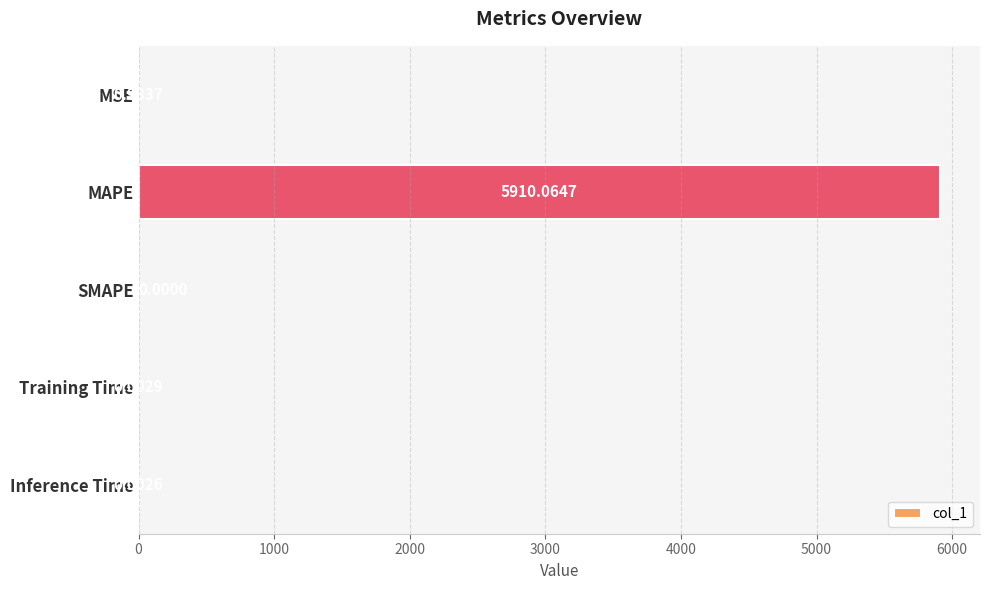

At which label is the value closest to 2955?

MSE